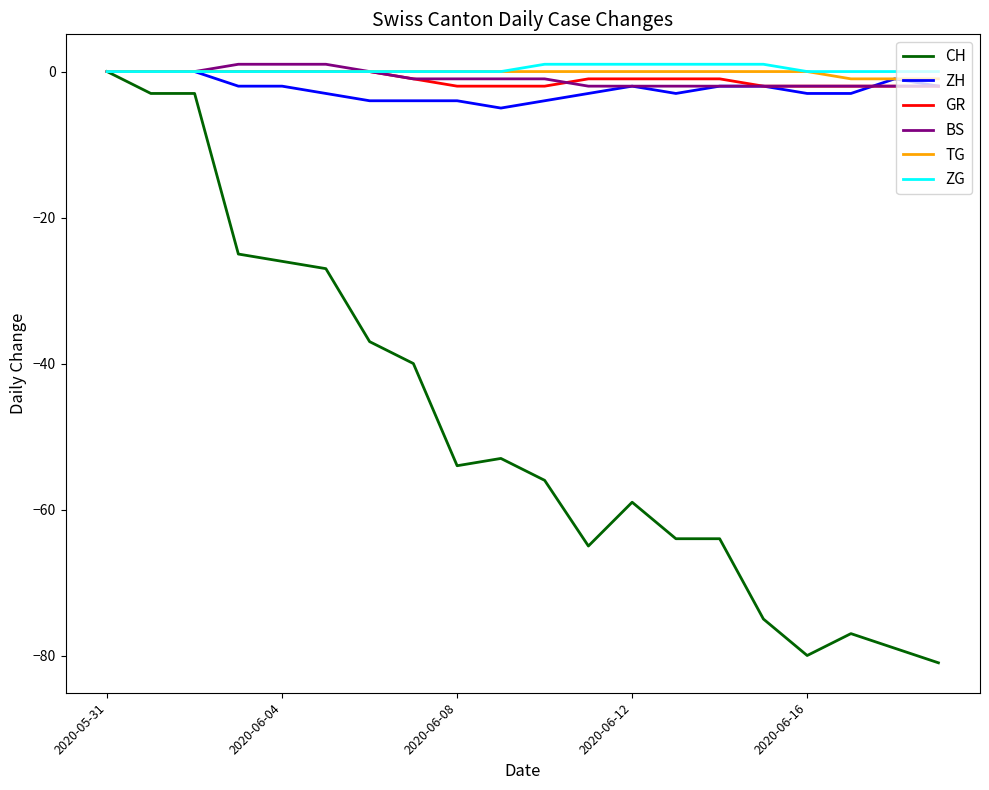

Which series has the widest spread of values?

CH